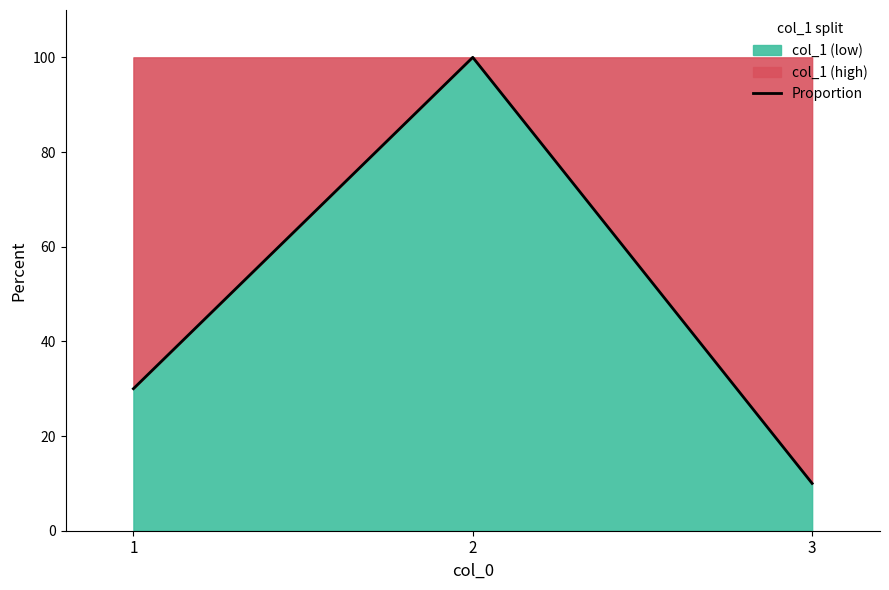

Reading left to right, extract all data points from this chart.

30	100	10